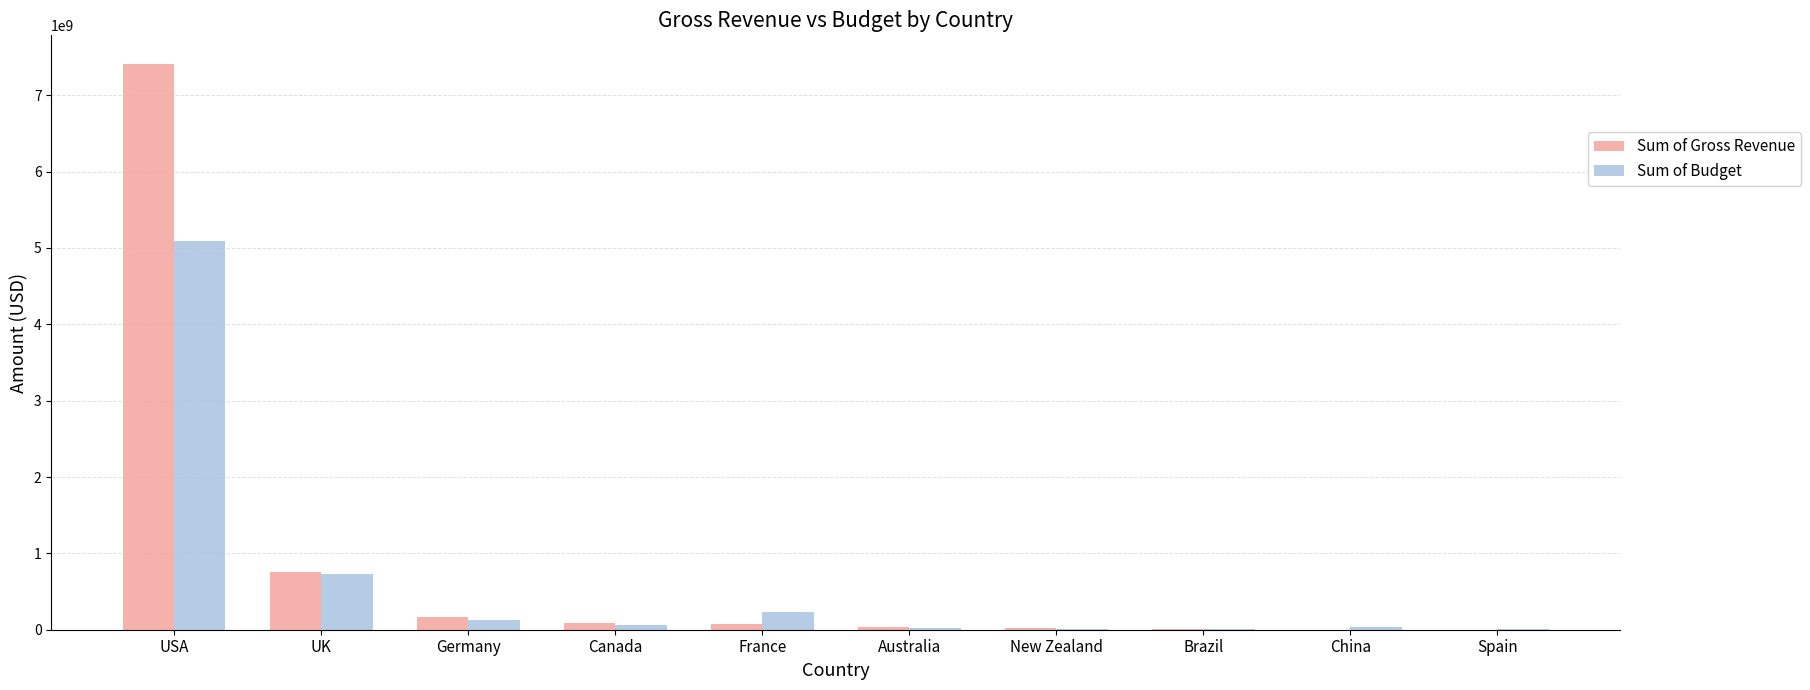

Between USA and Brazil, which series saw the biggest shift?

Sum of Gross Revenue